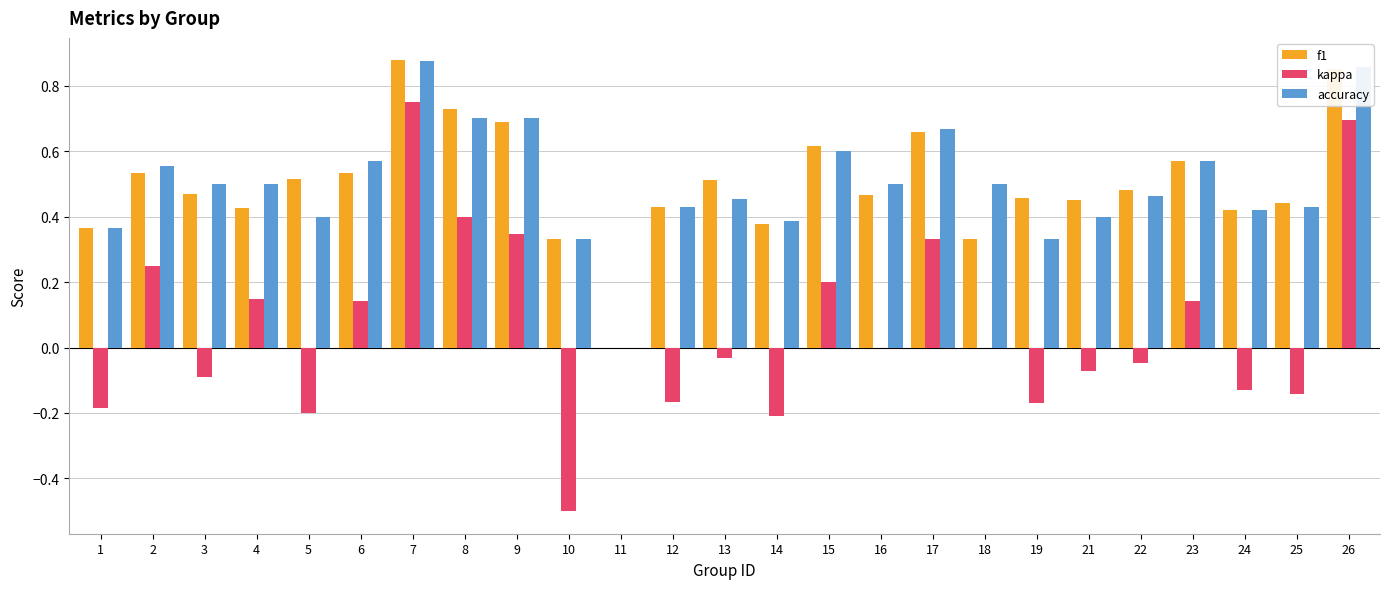

How many distinct data groups are displayed?

3